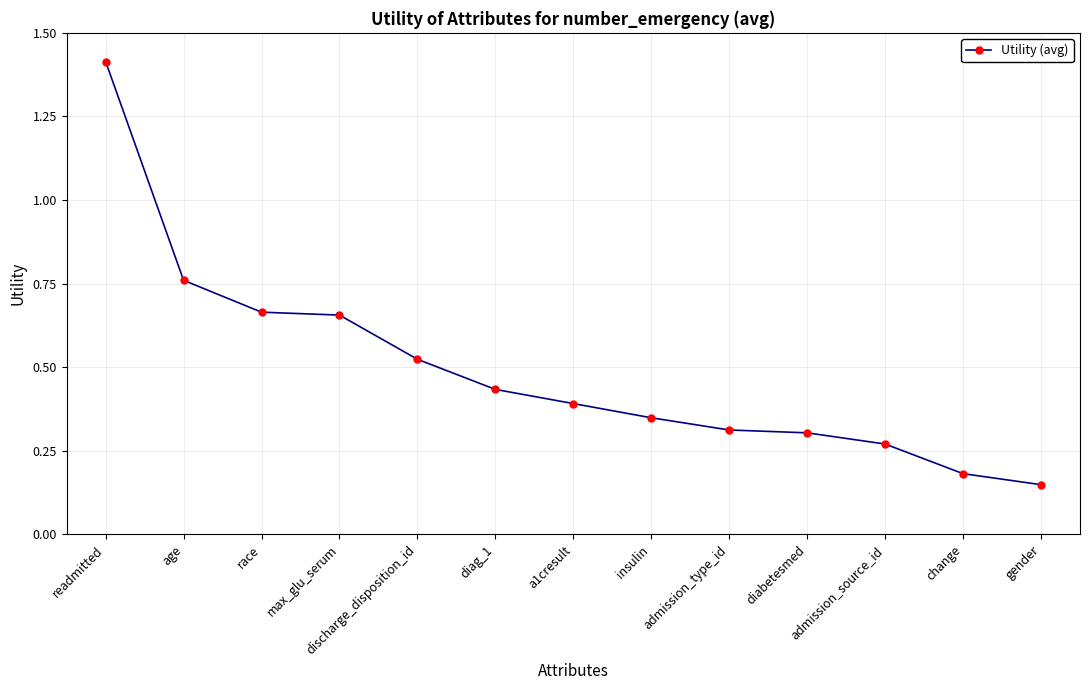

What is the label of the 8th point from the left?

insulin